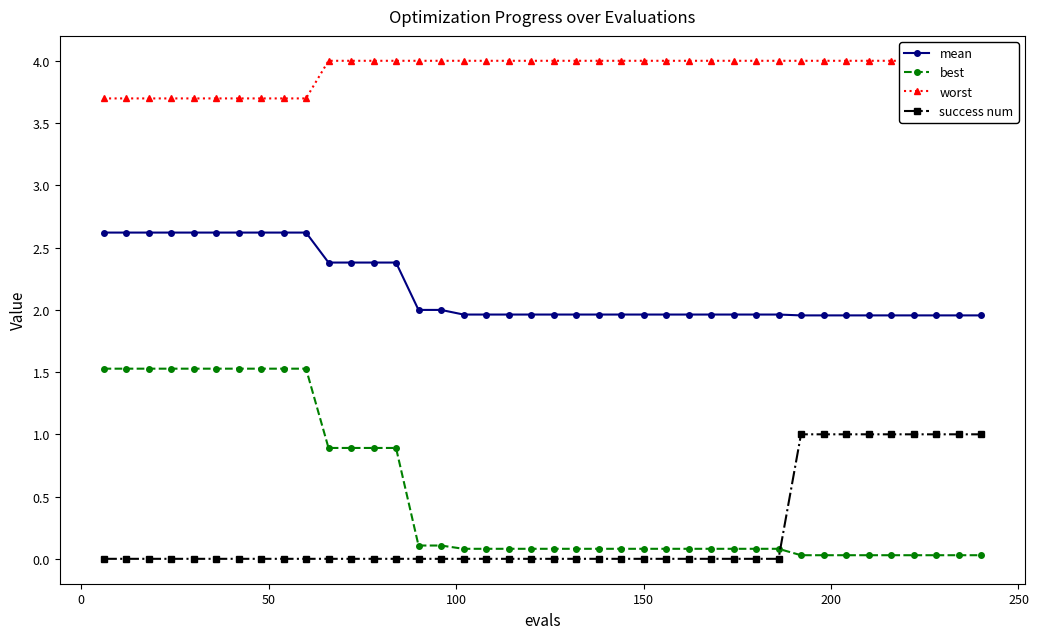

What is the sum of all best values?

20.5